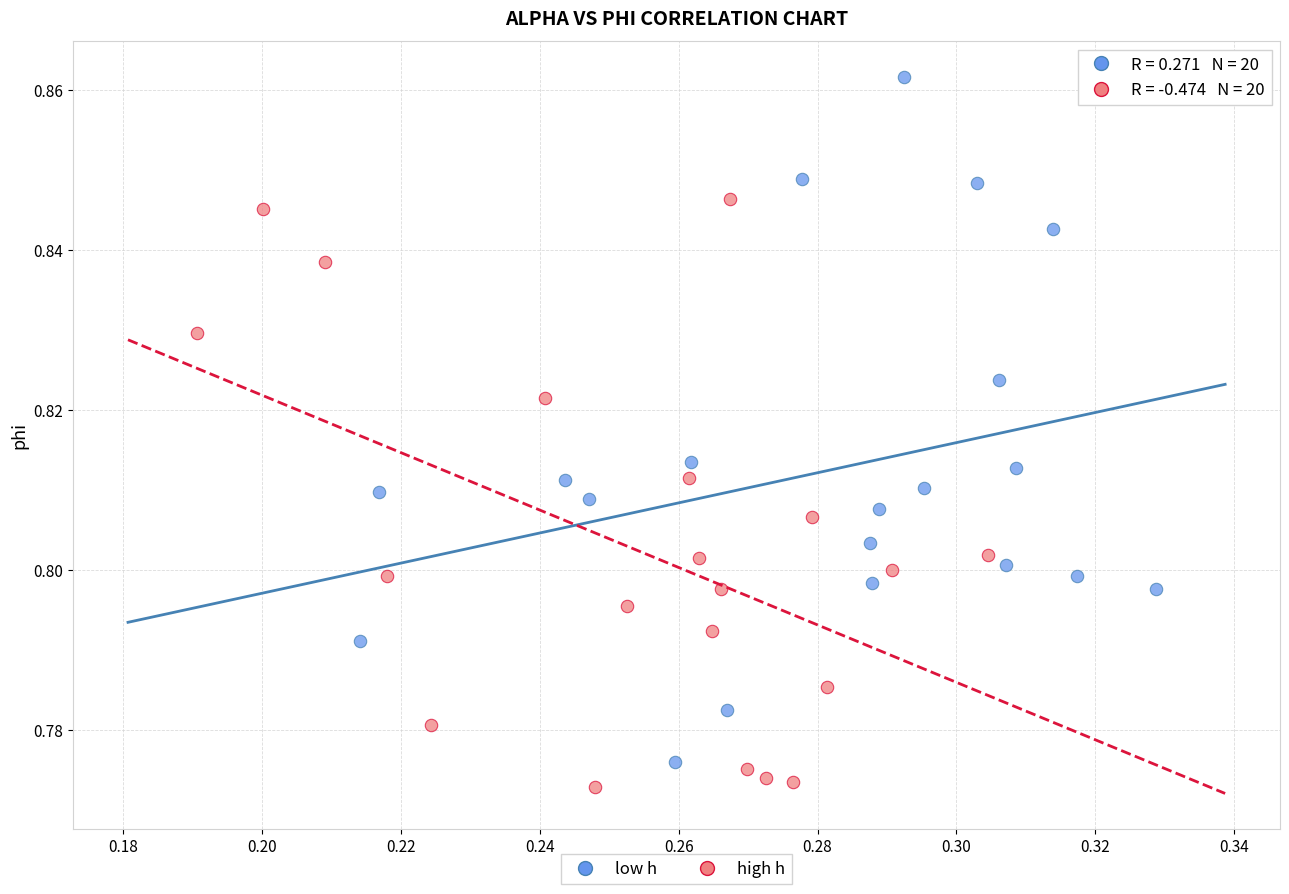

Which series has the widest spread of Y values?

low h